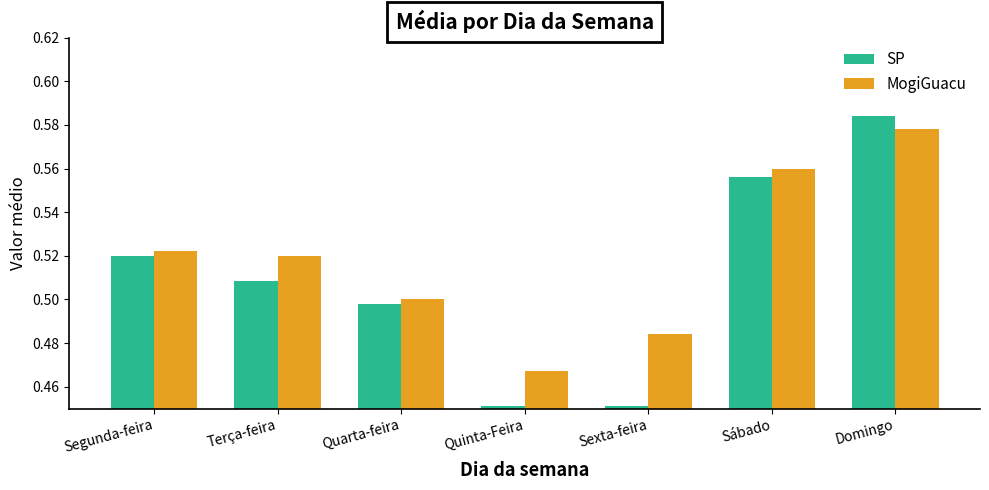

Which label corresponds to the largest value in the chart?

Domingo